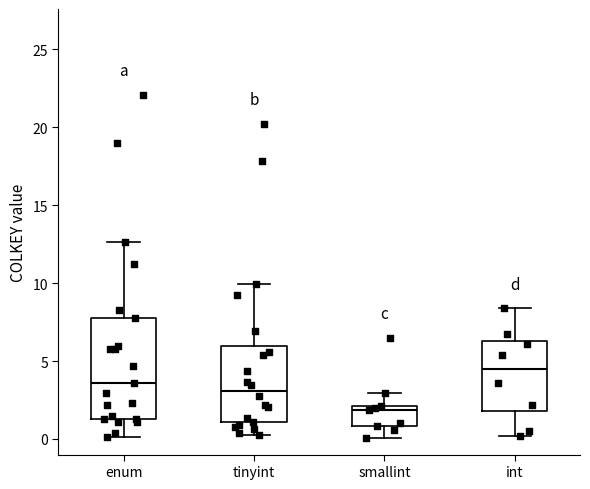

Comparing the boxes themselves (not the whiskers), which one is the tallest?

enum